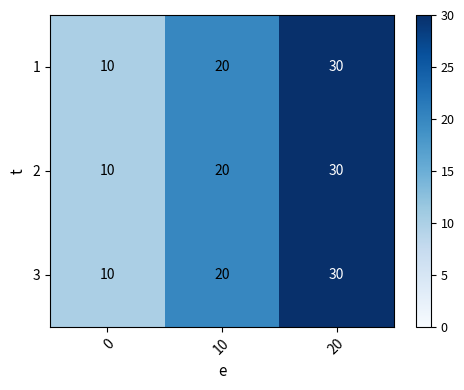

At which label is 1 closest to 20?

10